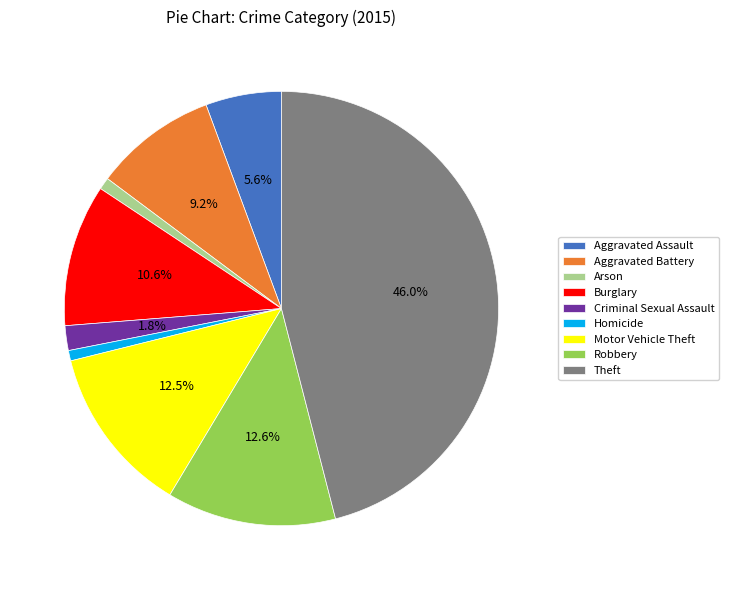

Does Aggravated Assault account for over 50% of the chart?

No